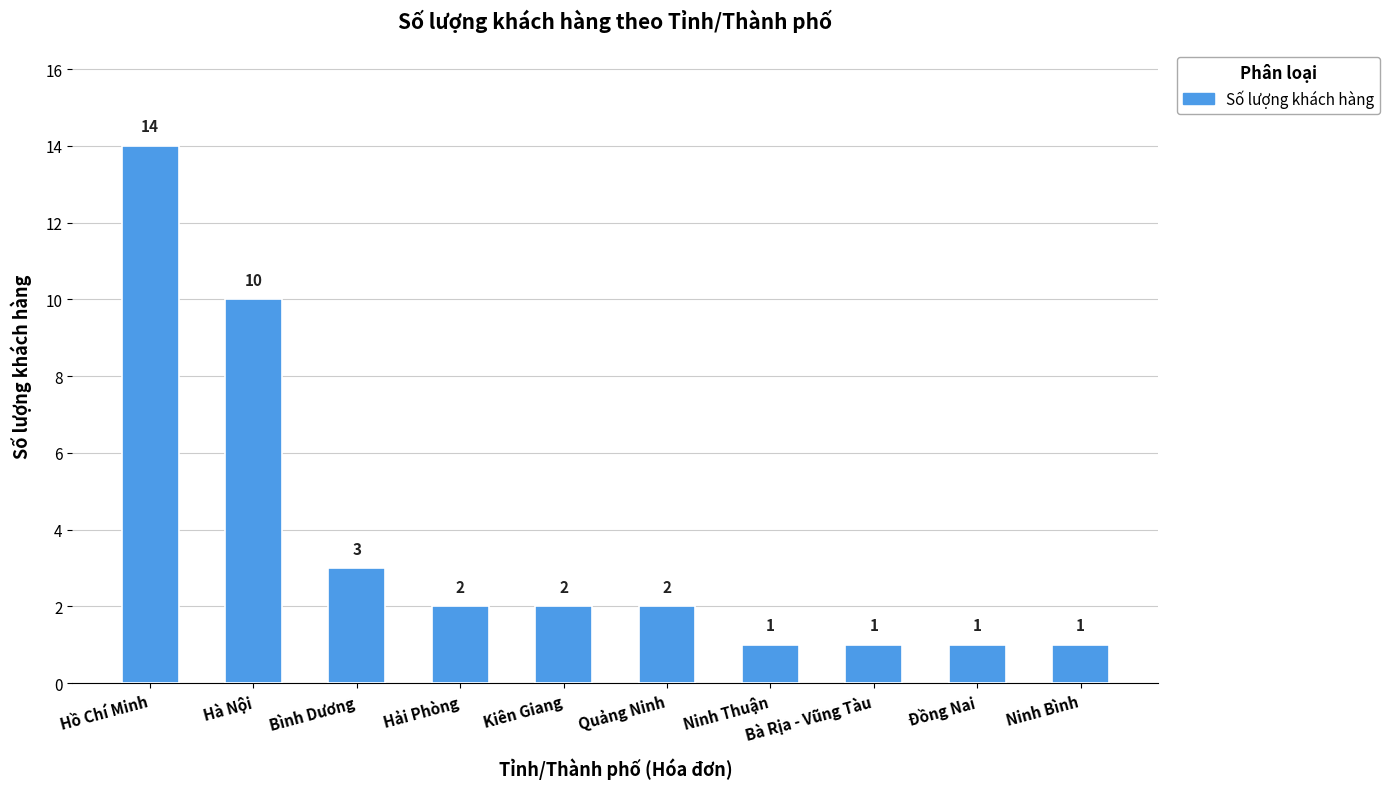

What is the label of the 7th bar from the left?

Ninh Thuận